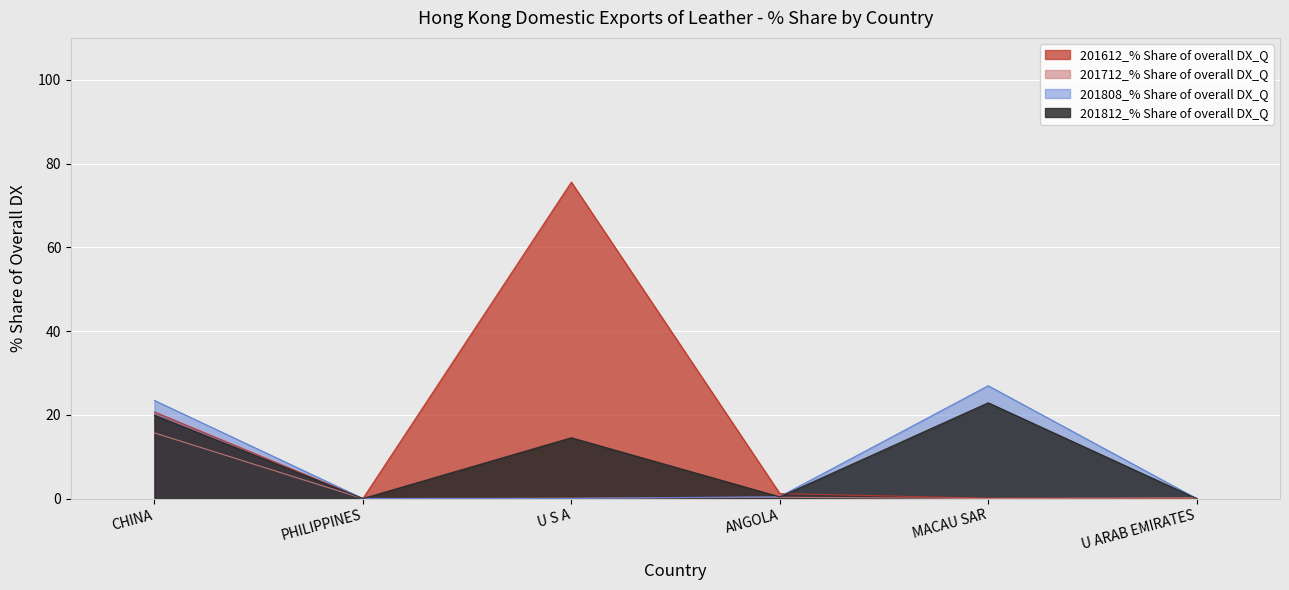

List the series in order of their peak value, highest first.

201612_% Share of overall DX_Q, 201808_% Share of overall DX_Q, 201812_% Share of overall DX_Q, 201712_% Share of overall DX_Q